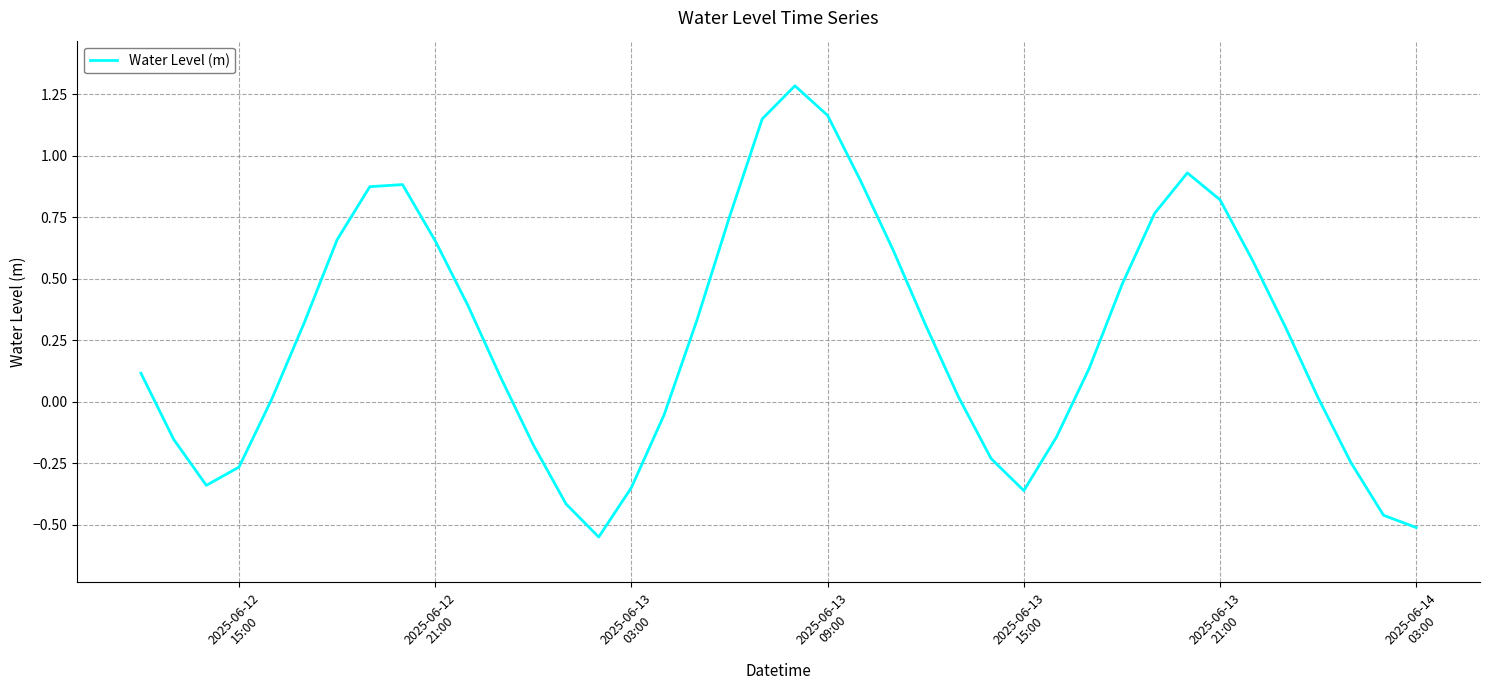

What is the greatest value displayed?

1.3